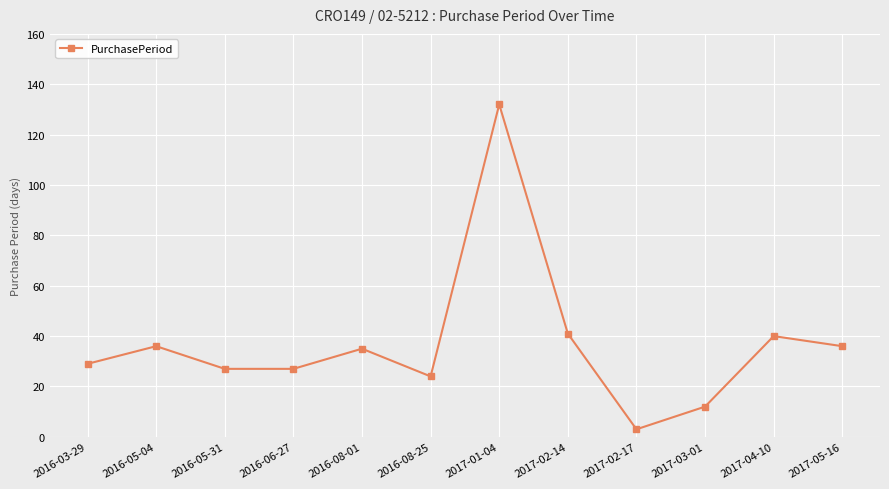

Reading left to right, list all the values displayed in this chart.

2016-03-29=29	2016-05-04=36	2016-05-31=27	2016-06-27=27	2016-08-01=35	2016-08-25=24	2017-01-04=132	2017-02-14=41	2017-02-17=3	2017-03-01=12	2017-04-10=40	2017-05-16=36